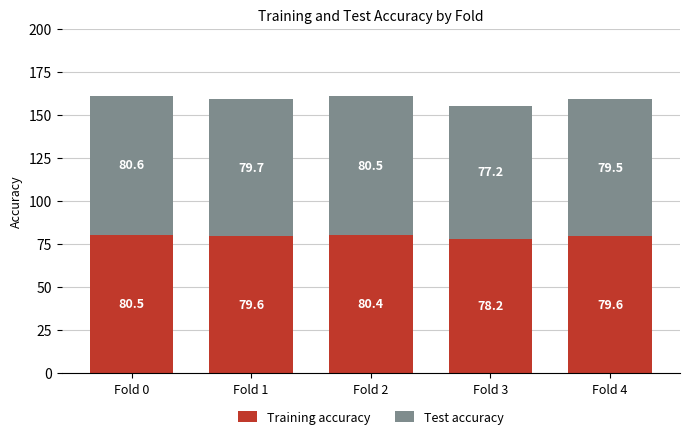

At which category is the sum across all series the highest?

Fold 0